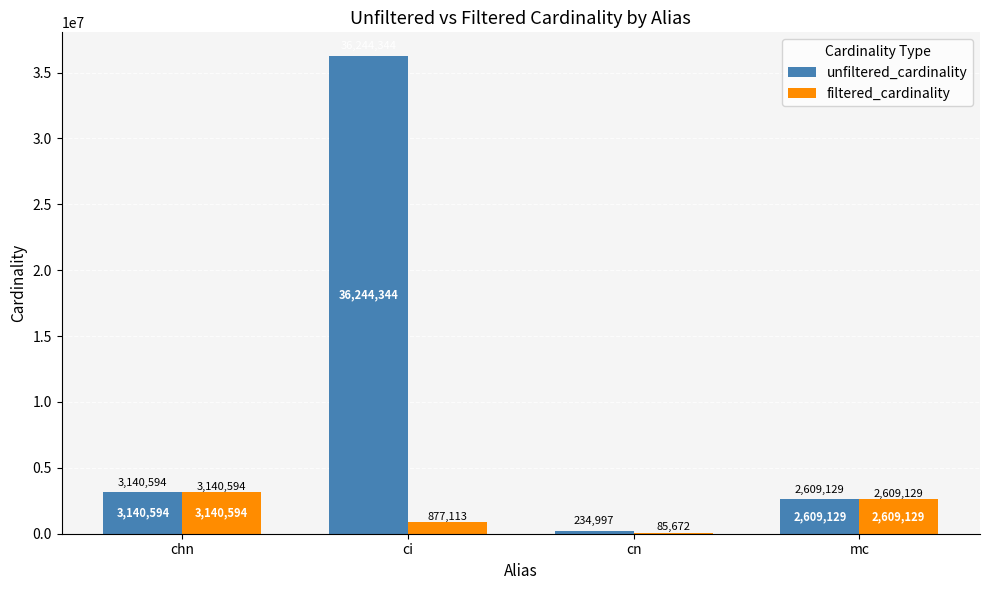

Reading left to right, transcribe all the data shown in this chart.

unfiltered_cardinality: 3140594	36244344	234997	2609129
filtered_cardinality: 3140594	877113	85672	2609129